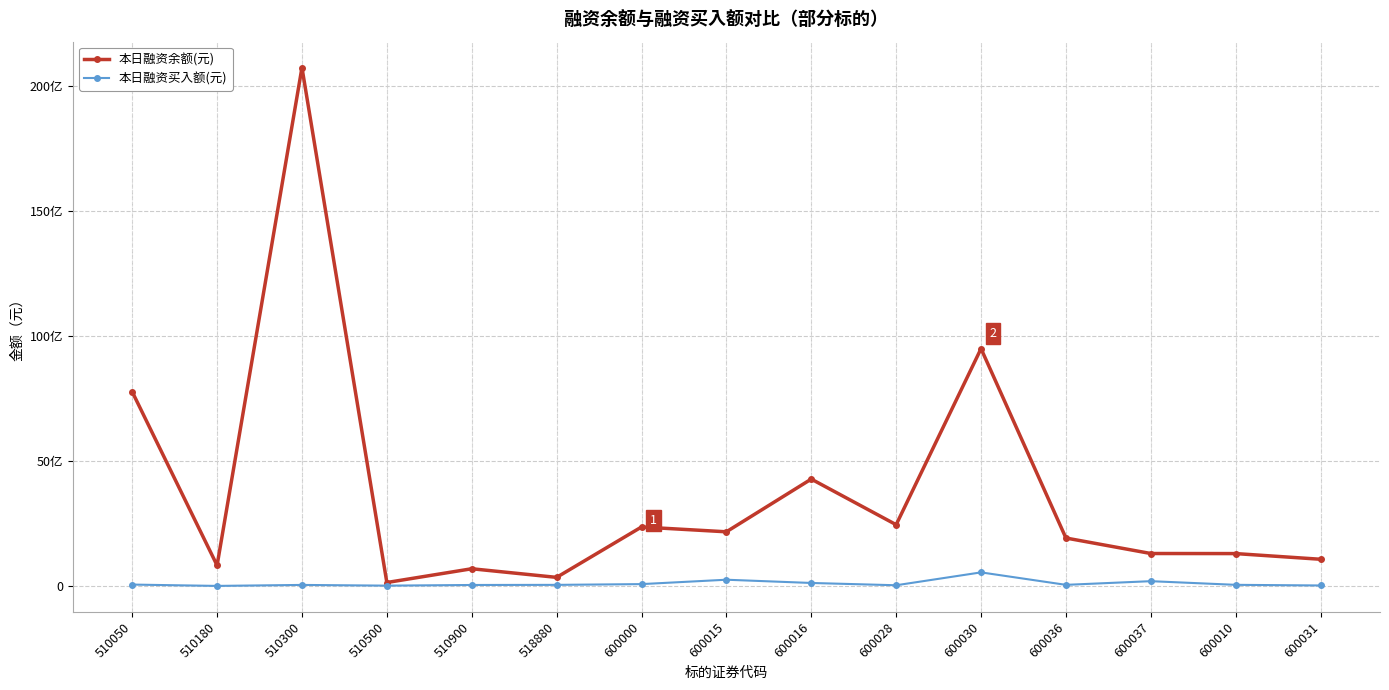

Is this an area chart (filled region under the line)?

No